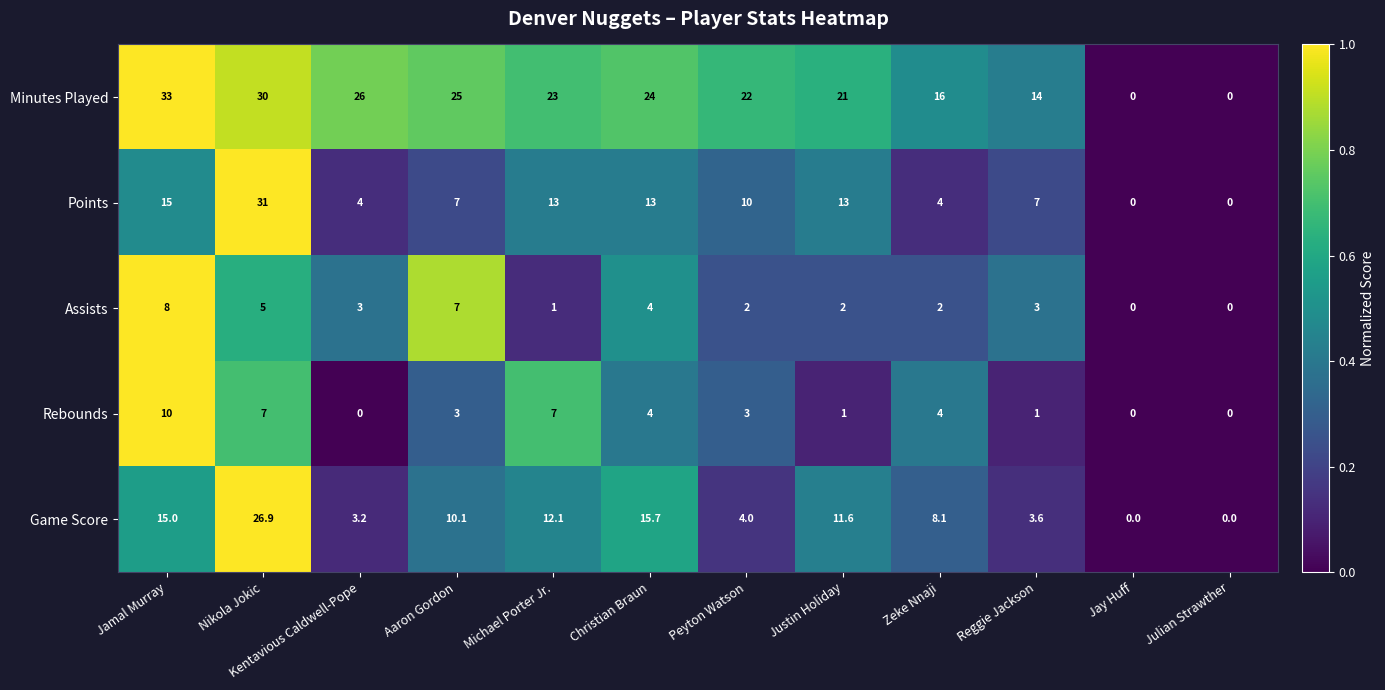

Which series changed the most between Kentavious Caldwell-Pope and Christian Braun?

Game Score